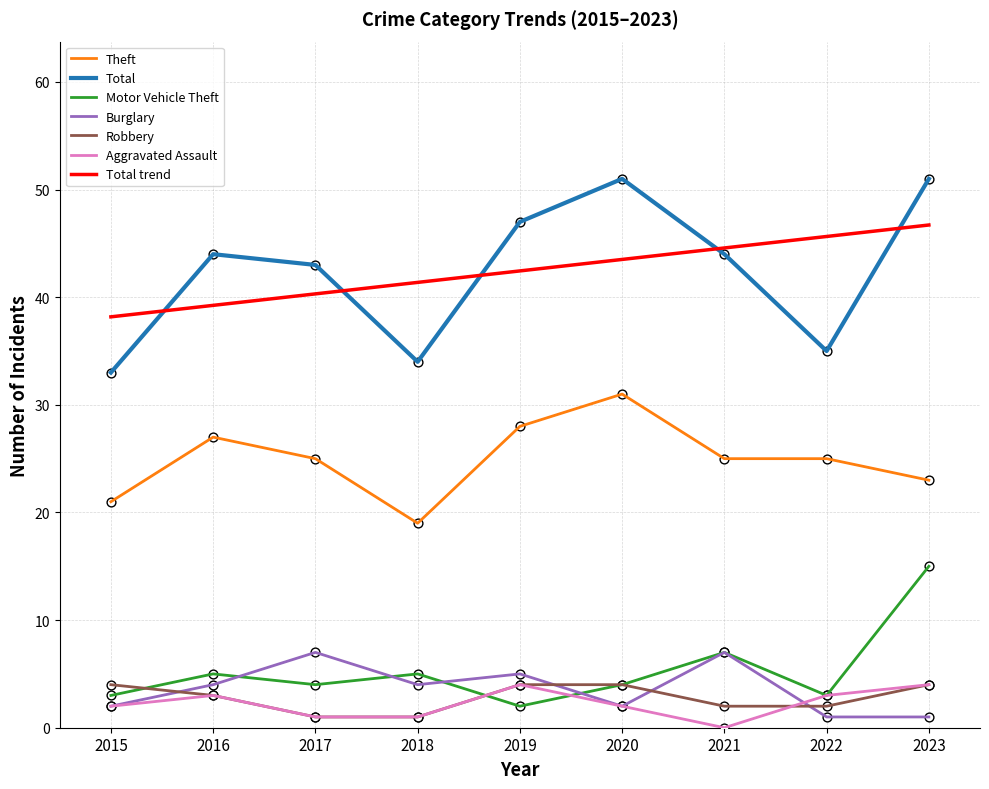

Which series changed the most between 2015 and 2016?

Total